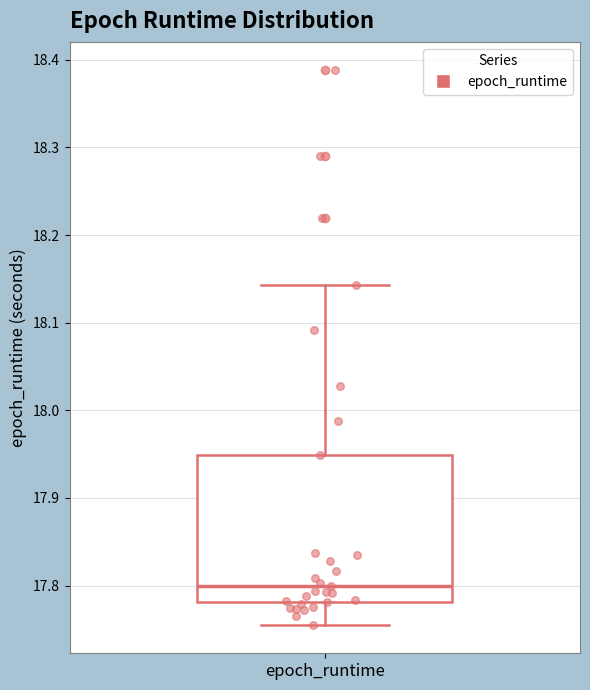

Transcribe this box plot: give where the median line is, the range the box spans, and where the two whiskers end, as read against the y-axis. The values are not printed on the chart, so give them approximately, as read against the axis.

median 17.80, box 17.78 to 17.95, whiskers 17.75 to 18.14